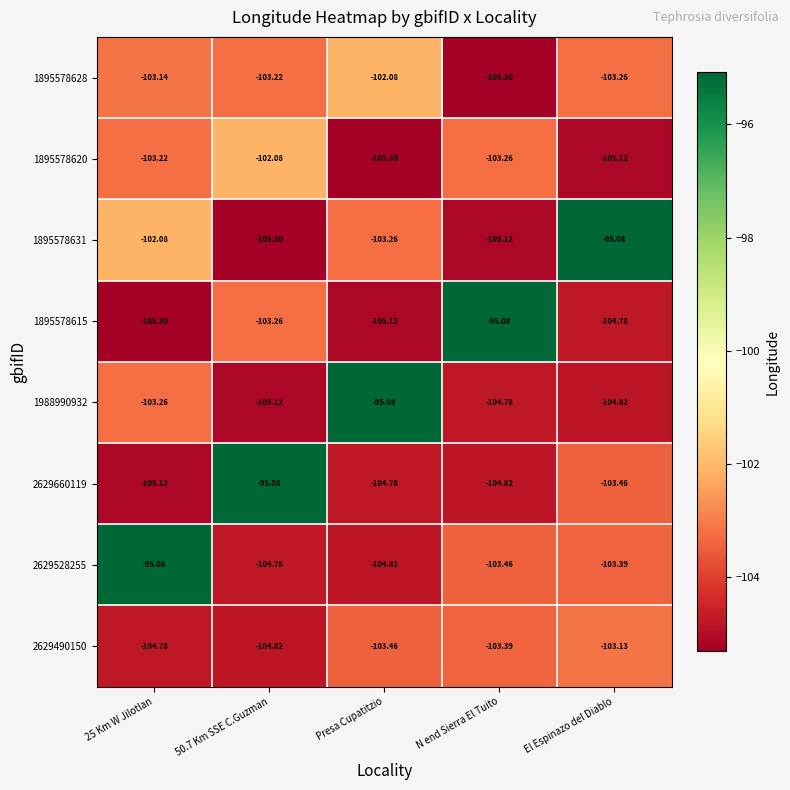

Where is 2629490150 nearest to the value -103?

El Espinazo del Diablo